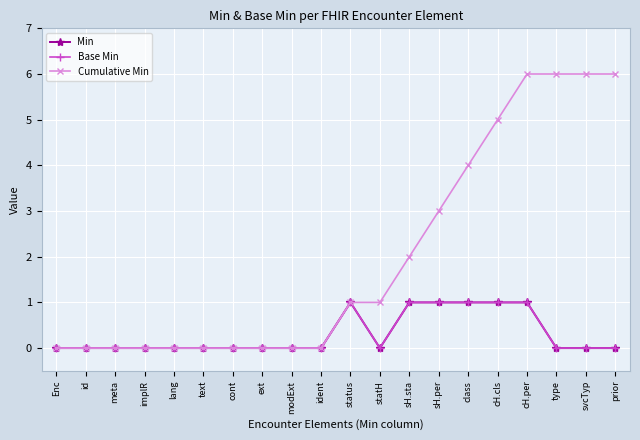

What is the difference between the highest and lowest values at sH.sta?

1